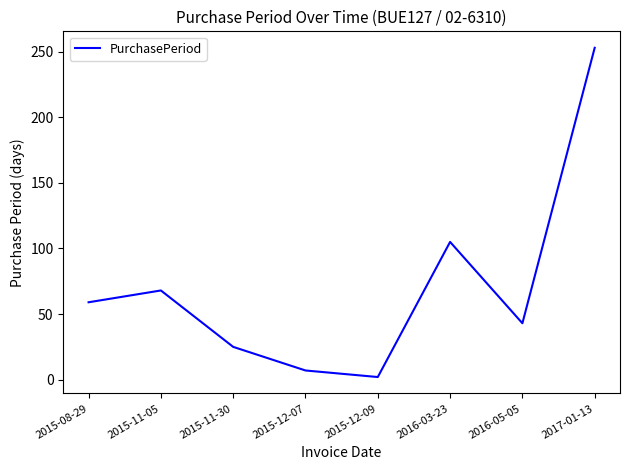

Reading left to right, transcribe all the data shown in this chart.

59	68	25	7	2	105	43	253